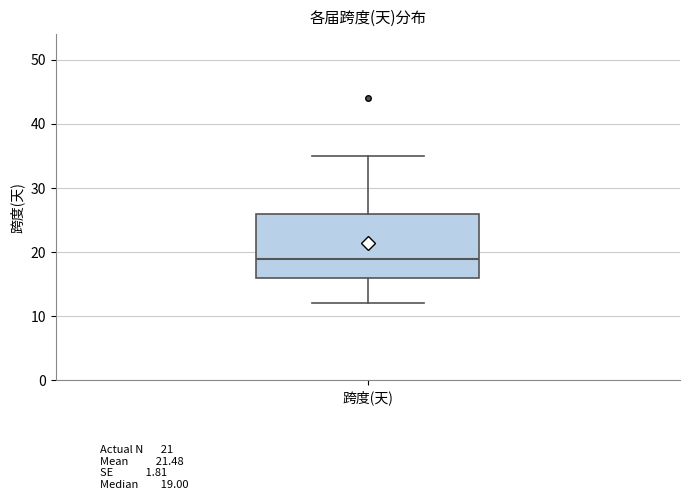

Transcribe this box plot: give where the median line is, the range the box spans, and where the two whiskers end, as read against the y-axis. The values are not printed on the chart, so give them approximately, as read against the axis.

median 19, box 16 to 26, whiskers 12 to 35